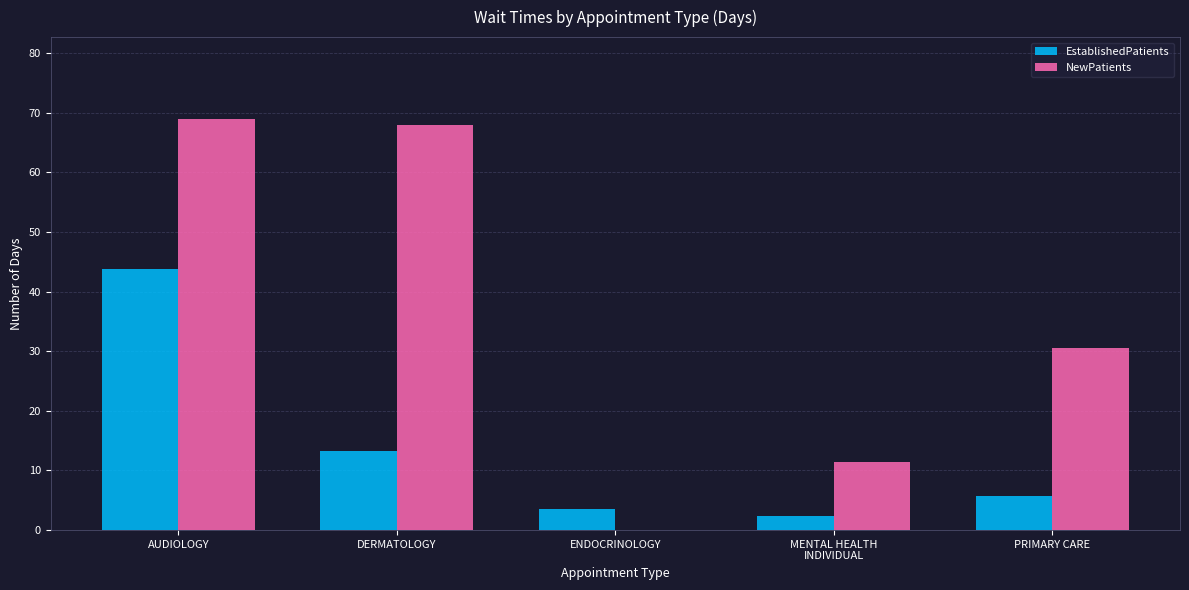

Does the chart contain stacked bars?

No